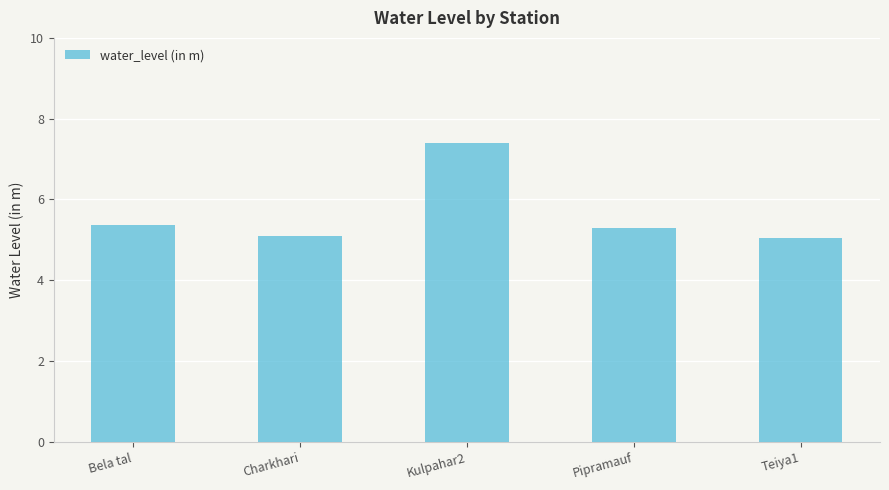

The value at Teiya1 is 9.0. True or false?

False